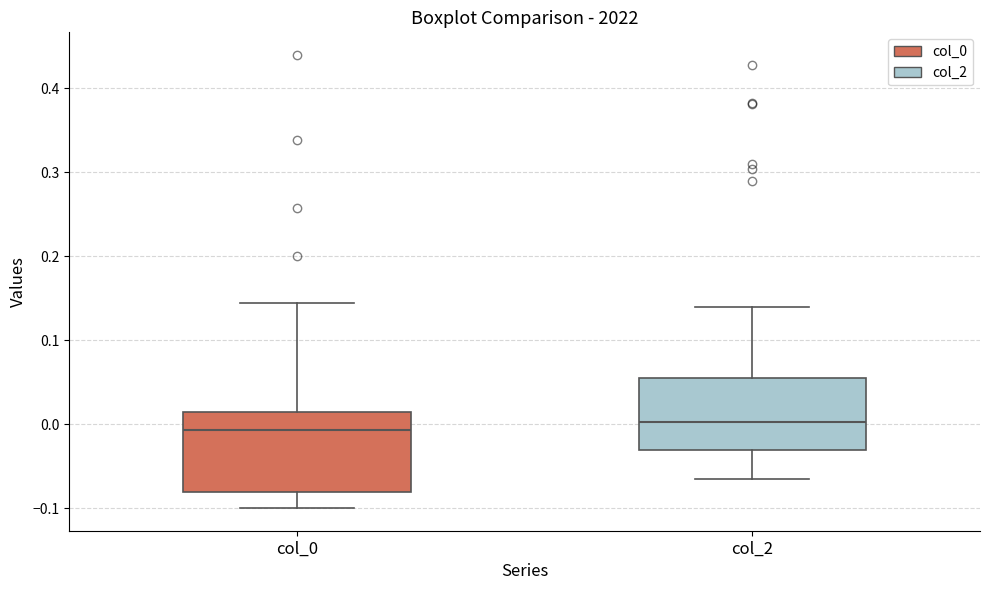

Where is the upper edge of the box for col_2 on the y-axis? The values are not printed on the chart, so give them approximately, as read against the axis.

0.06